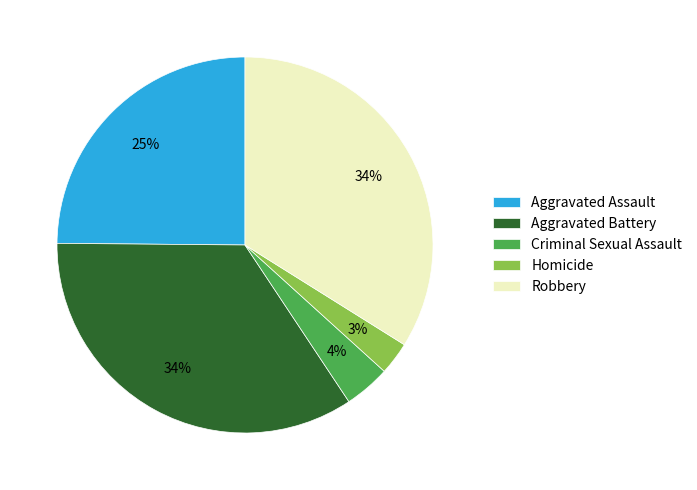

Is it true that Criminal Sexual Assault is 4% of the pie?

True